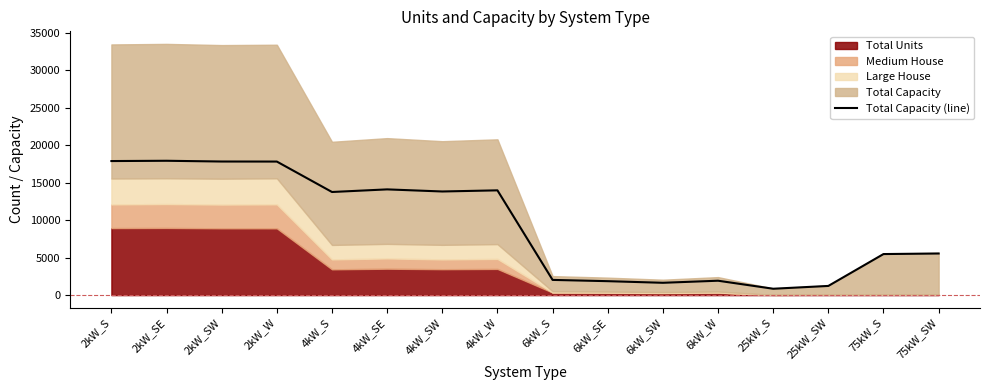

How many values are below 13752?

8